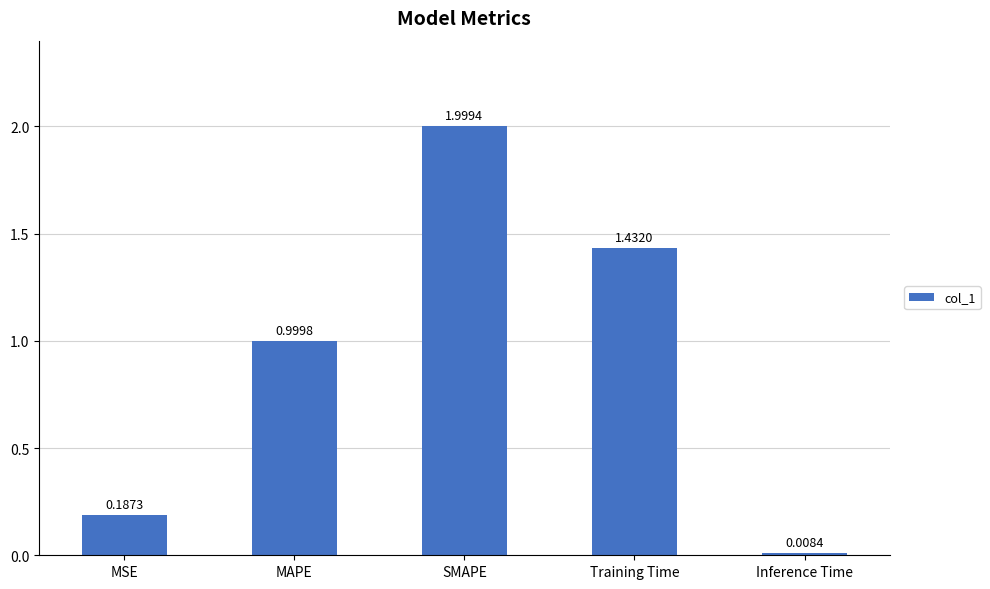

The value at Training Time is 0.9. True or false?

False